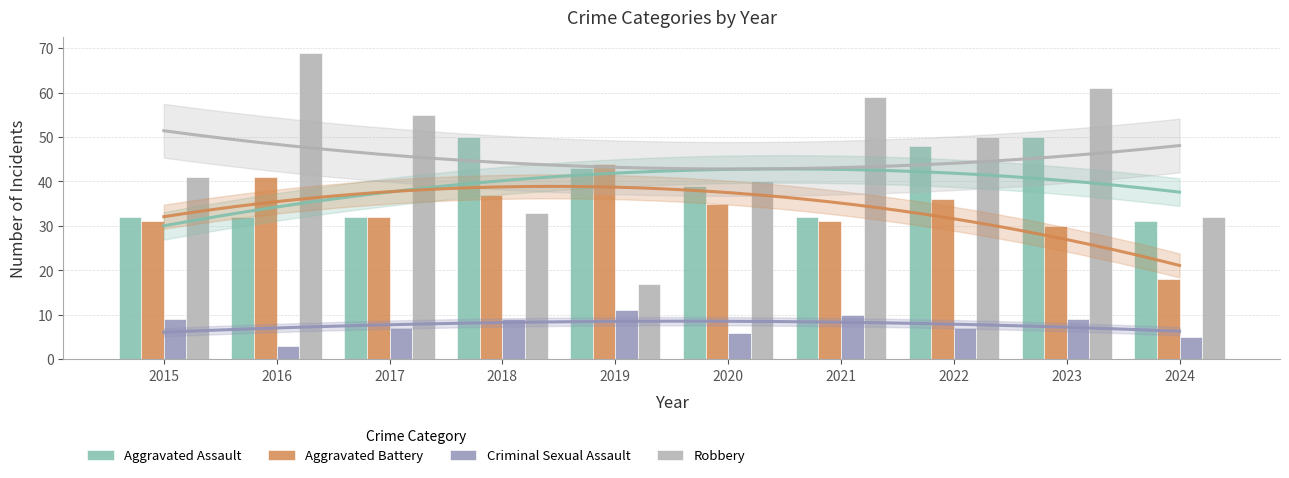

What is the difference between the maximum and minimum values in the Aggravated Battery series?

26